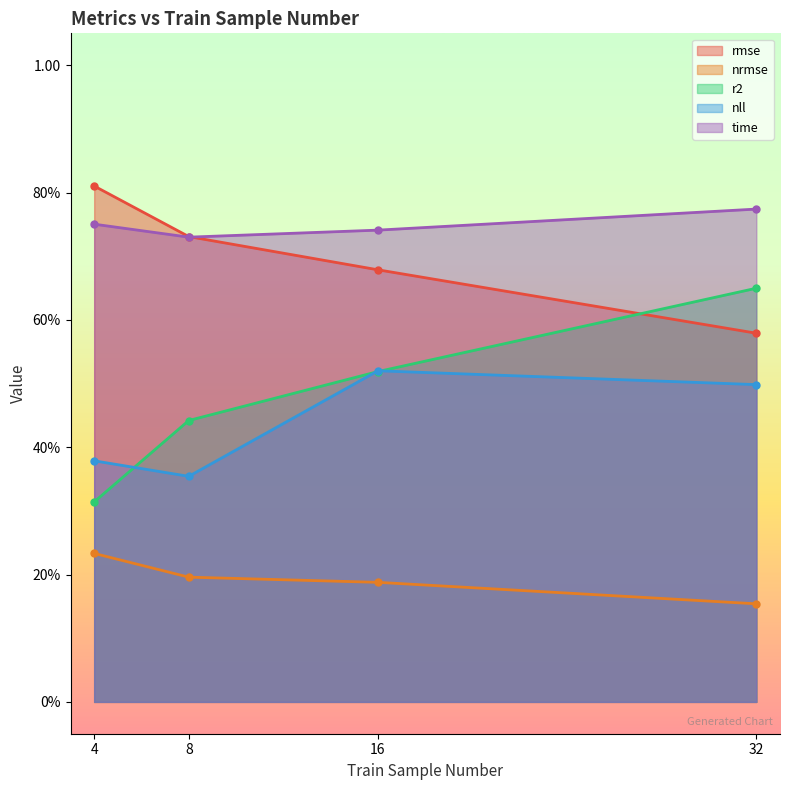

Reading left to right, list all the values displayed in this chart.

rmse: 4=0.8	8=0.7	16=0.7	32=0.6
nrmse: 4=0.2	8=0.2	16=0.2	32=0.2
r2: 4=0.3	8=0.4	16=0.5	32=0.6
nll: 4=0.4	8=0.4	16=0.5	32=0.5
time: 4=0.8	8=0.7	16=0.7	32=0.8